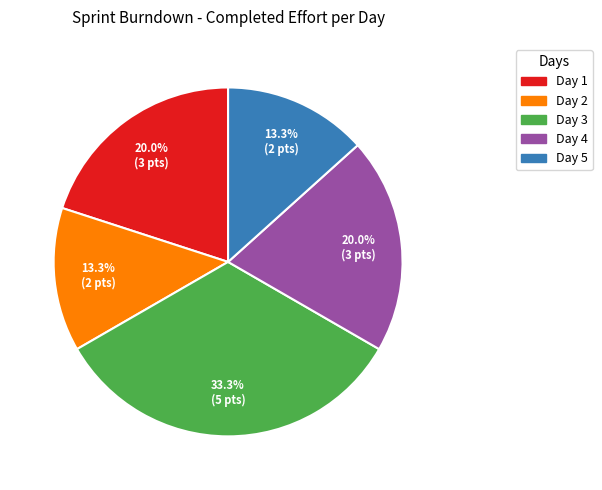

Does Day 4 account for over 50% of the chart?

No